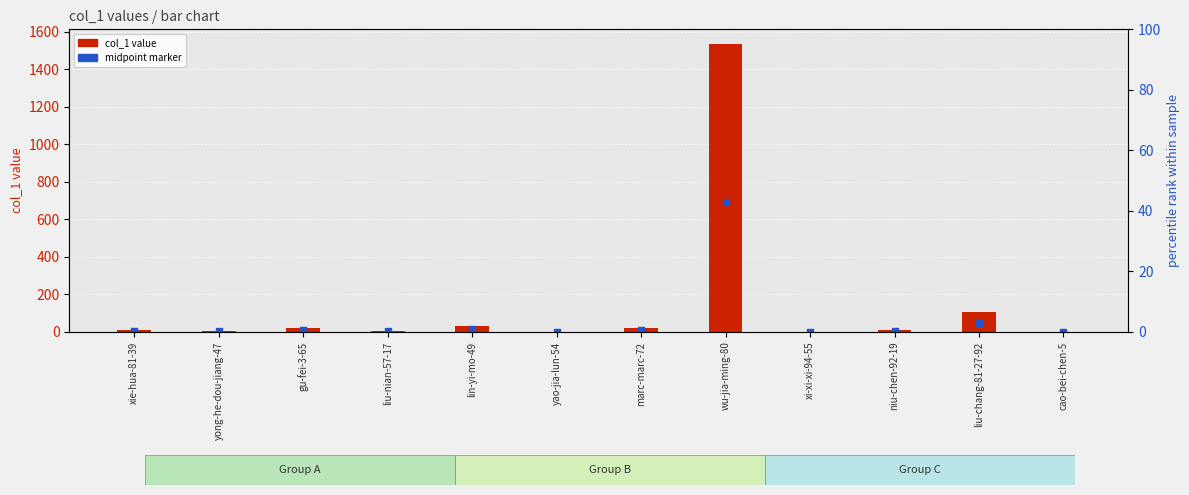

Which series has the widest spread of Y values?

col_1 value